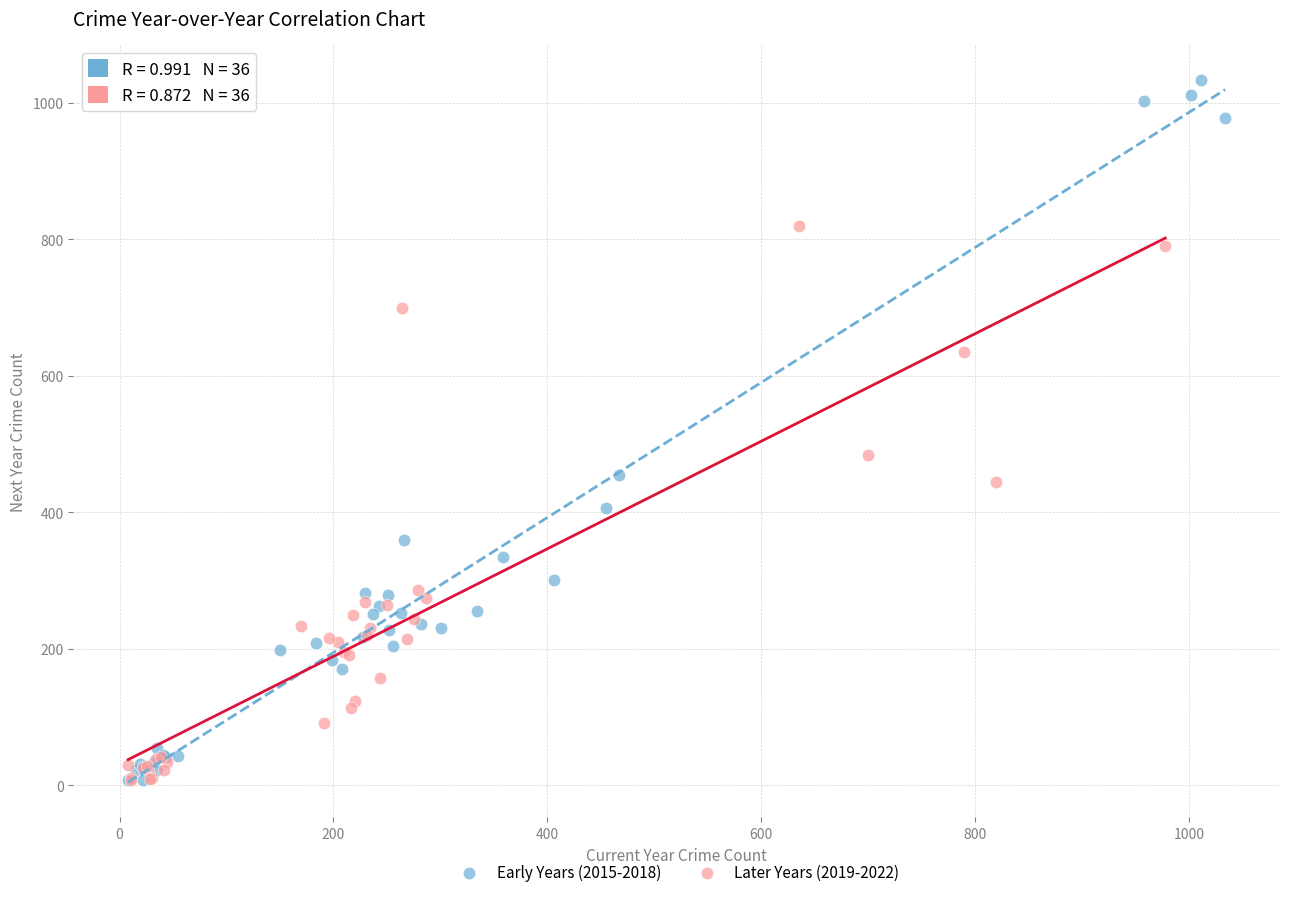

Which series reaches the maximum Y coordinate?

Early Years (2015-2018)